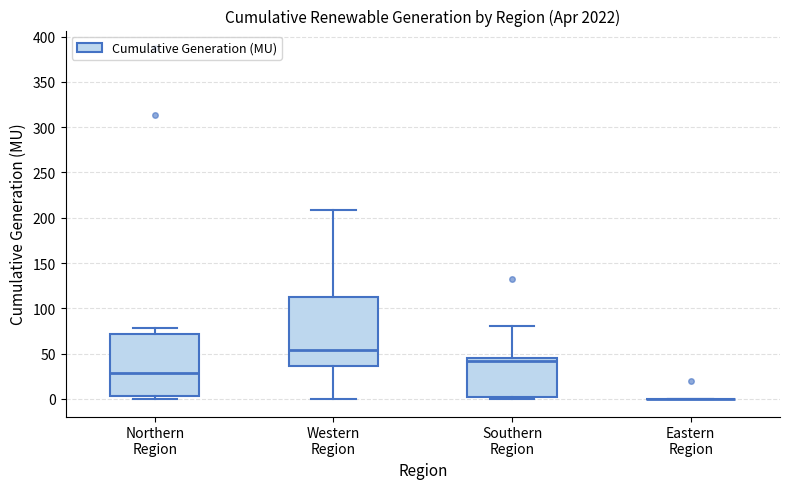

Where does the median line of the box for Southern Region sit on the y-axis? The values are not printed on the chart, so give them approximately, as read against the axis.

40